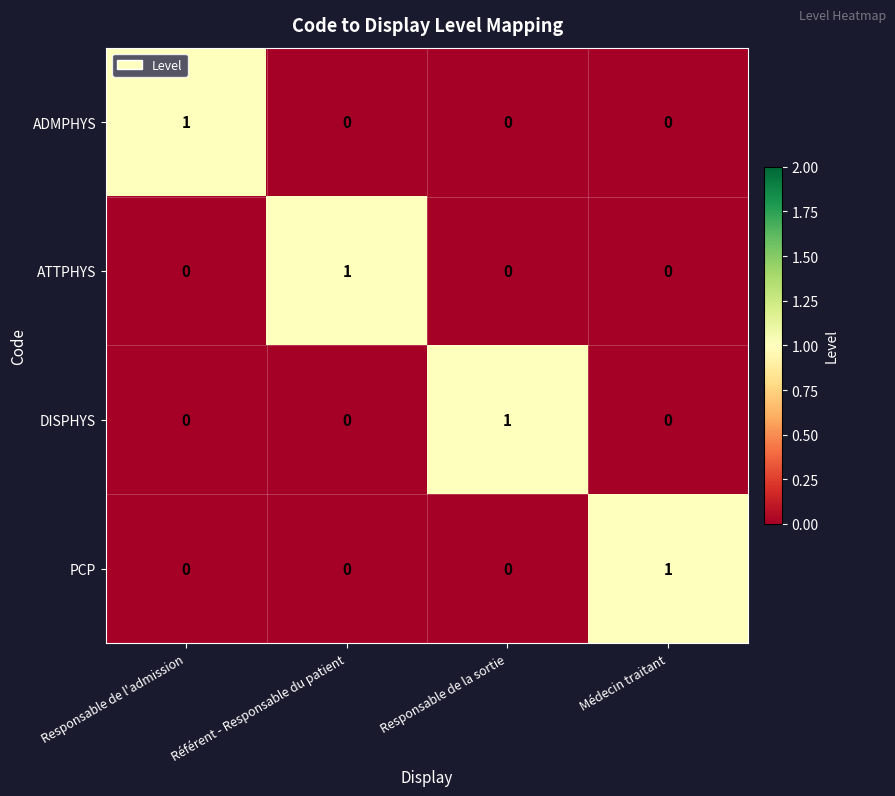

How many PCP values are between 0 and 1?

4